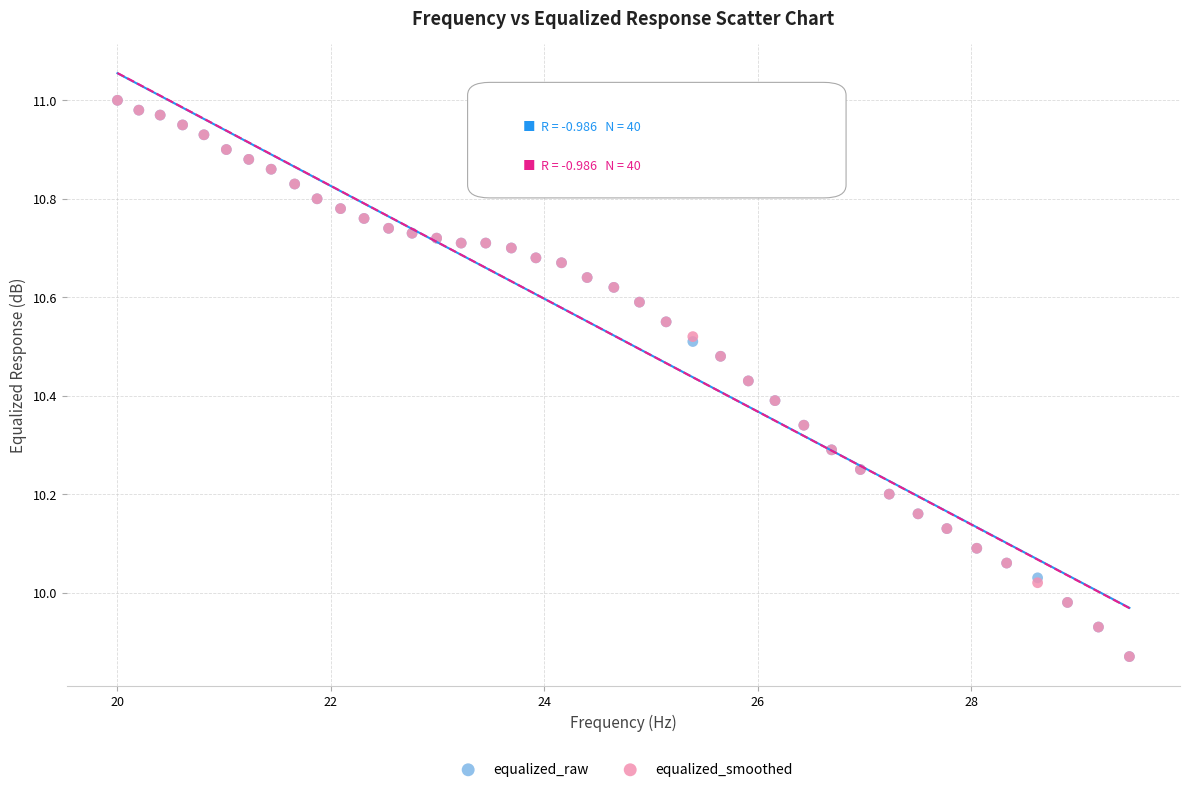

What are all the series names shown in the legend?

equalized_raw, equalized_smoothed